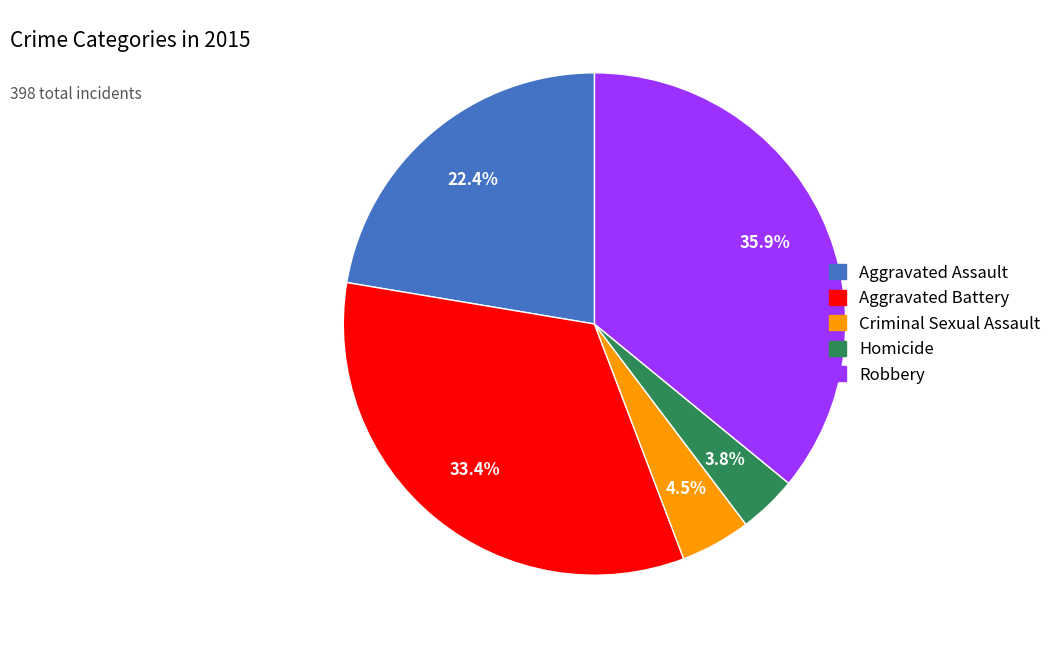

To the nearest percent, what is the difference between the Aggravated Assault and Criminal Sexual Assault slice percentages?

18%